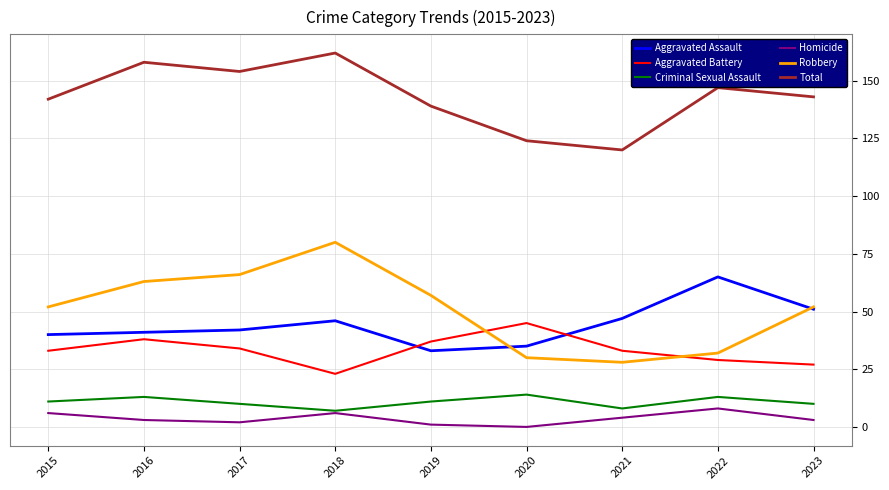

At which label does Aggravated Battery reach its peak?

2020